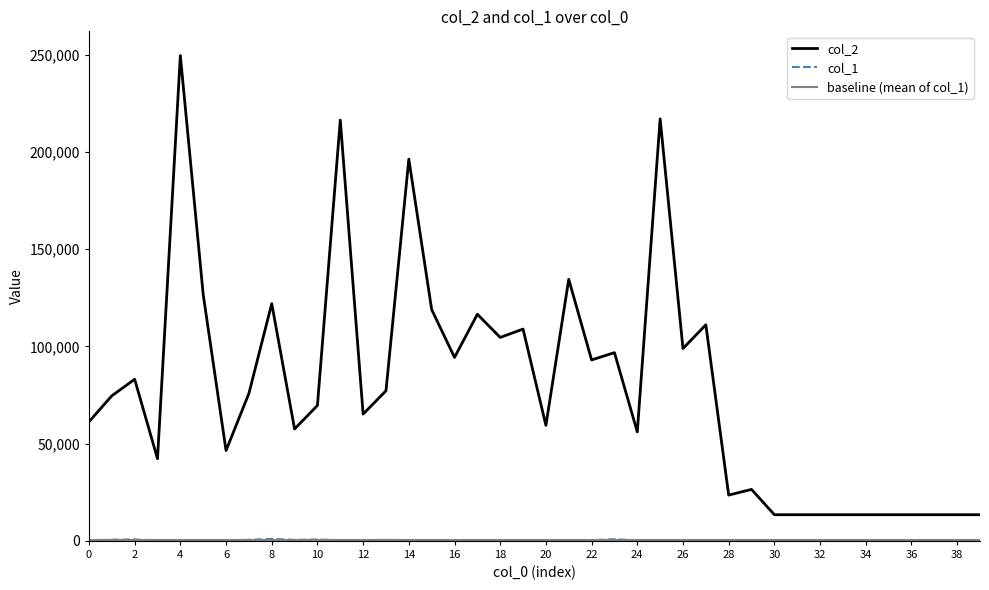

The col_1 series shows 125 at 19. True or false?

False